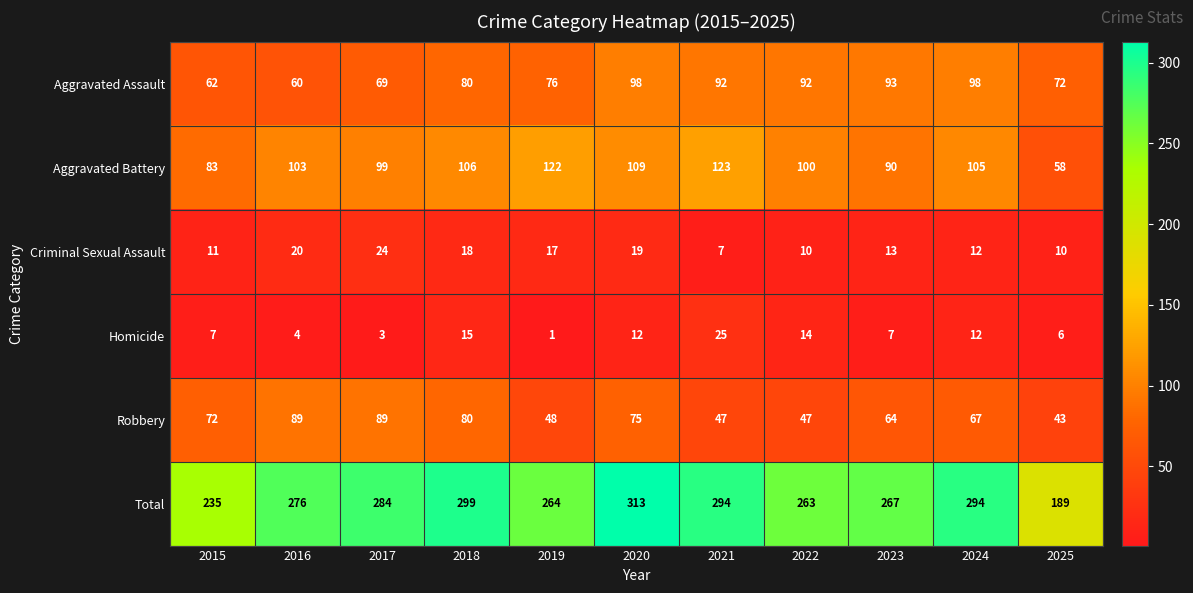

True or false: Robbery has a value of 89 at 2016.

True